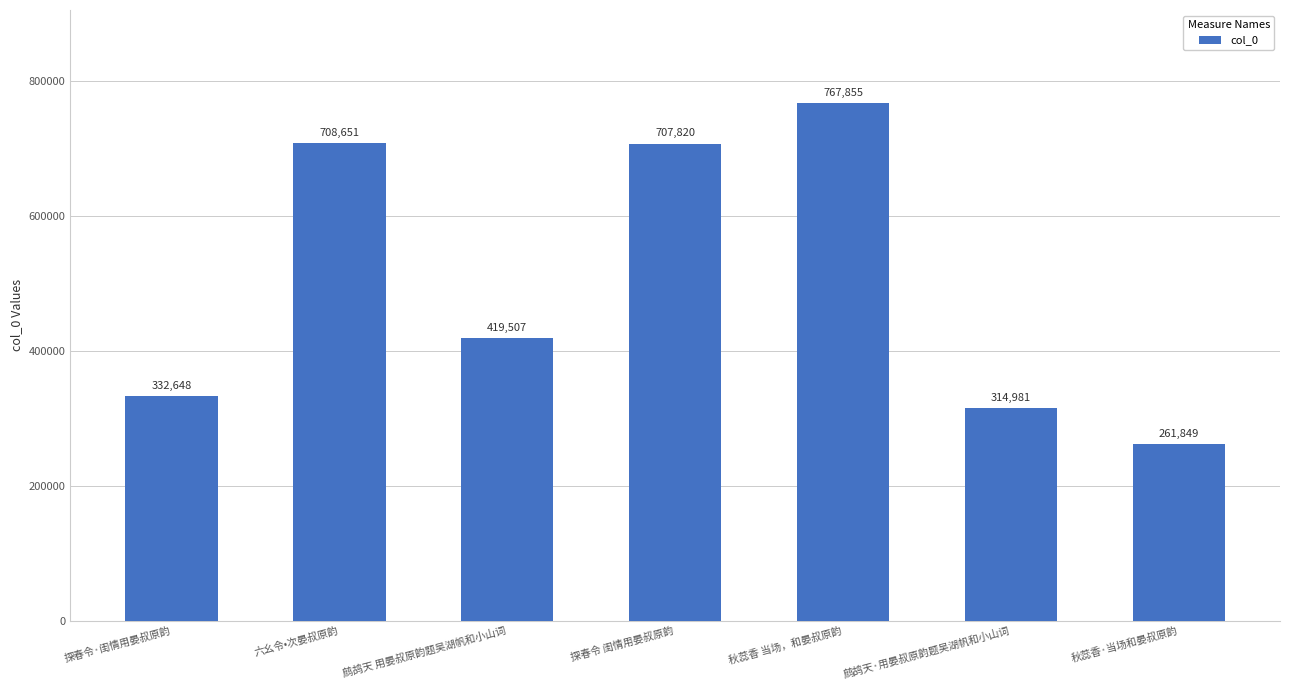

Reading left to right, what are all the values shown in this chart?

332648	708651	419507	707820	767855	314981	261849